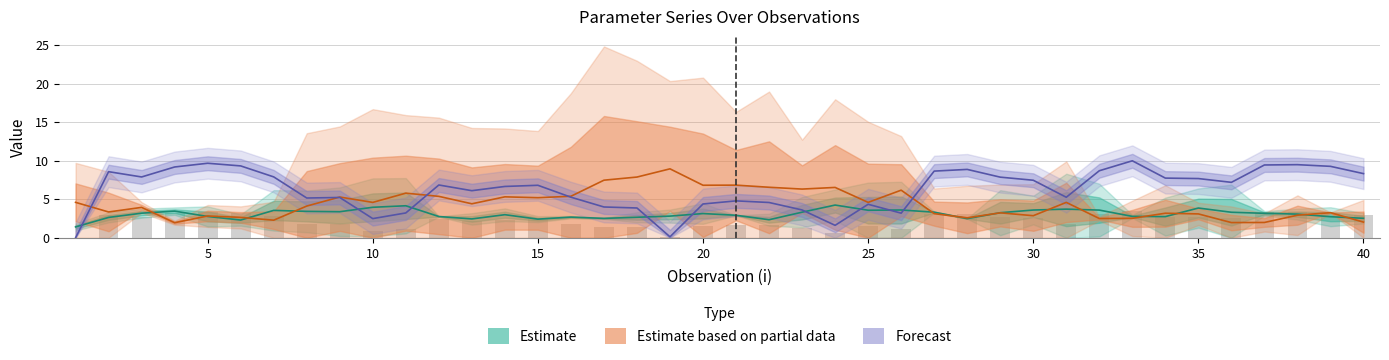

Reading right to left, extract all data points from this chart.

lambda.1: 2.5	2.7	3.1	3.2	3.3	3.9	2.8	2.8	3.6	3.7	3.6	3.3	2.5	3.3	3.6	3.6	4.3	3.3	2.3	2.9	3.1	2.8	2.7	2.5	2.7	2.4	3.0	2.5	2.8	4.2	4.0	3.4	3.4	3.6	2.3	2.8	3.5	3.2	2.6	1.4
lambda.2: 2.0	3.3	2.9	2.0	2.0	3.1	3.2	2.5	2.5	4.6	2.9	3.2	2.6	3.1	6.2	4.6	6.5	6.3	6.6	6.8	6.8	9.0	7.9	7.5	5.4	5.2	5.3	4.4	5.4	5.8	4.6	5.3	4.1	2.3	2.7	2.8	2.0	3.9	3.4	4.6
p: 8.3	9.3	9.5	9.5	7.2	7.7	7.8	10.0	8.7	5.3	7.5	7.9	8.9	8.7	3.2	4.4	1.6	3.6	4.6	4.8	4.4	0.1	3.9	4.0	5.3	6.8	6.7	6.1	6.9	3.2	2.5	5.2	5.2	7.9	9.3	9.7	9.2	7.9	8.6	0.0